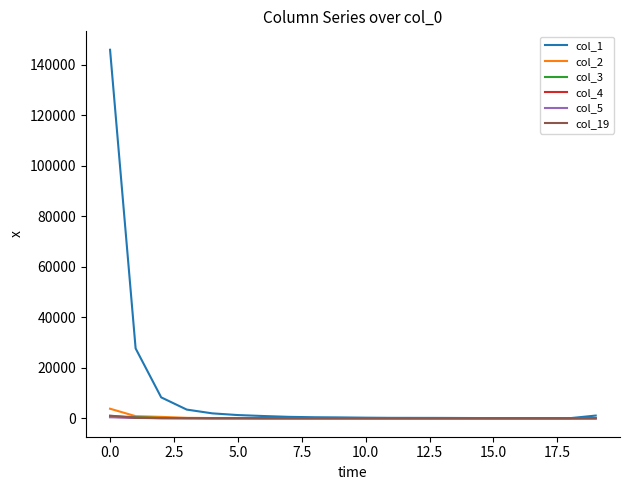

Count the number of data series in this chart.

6